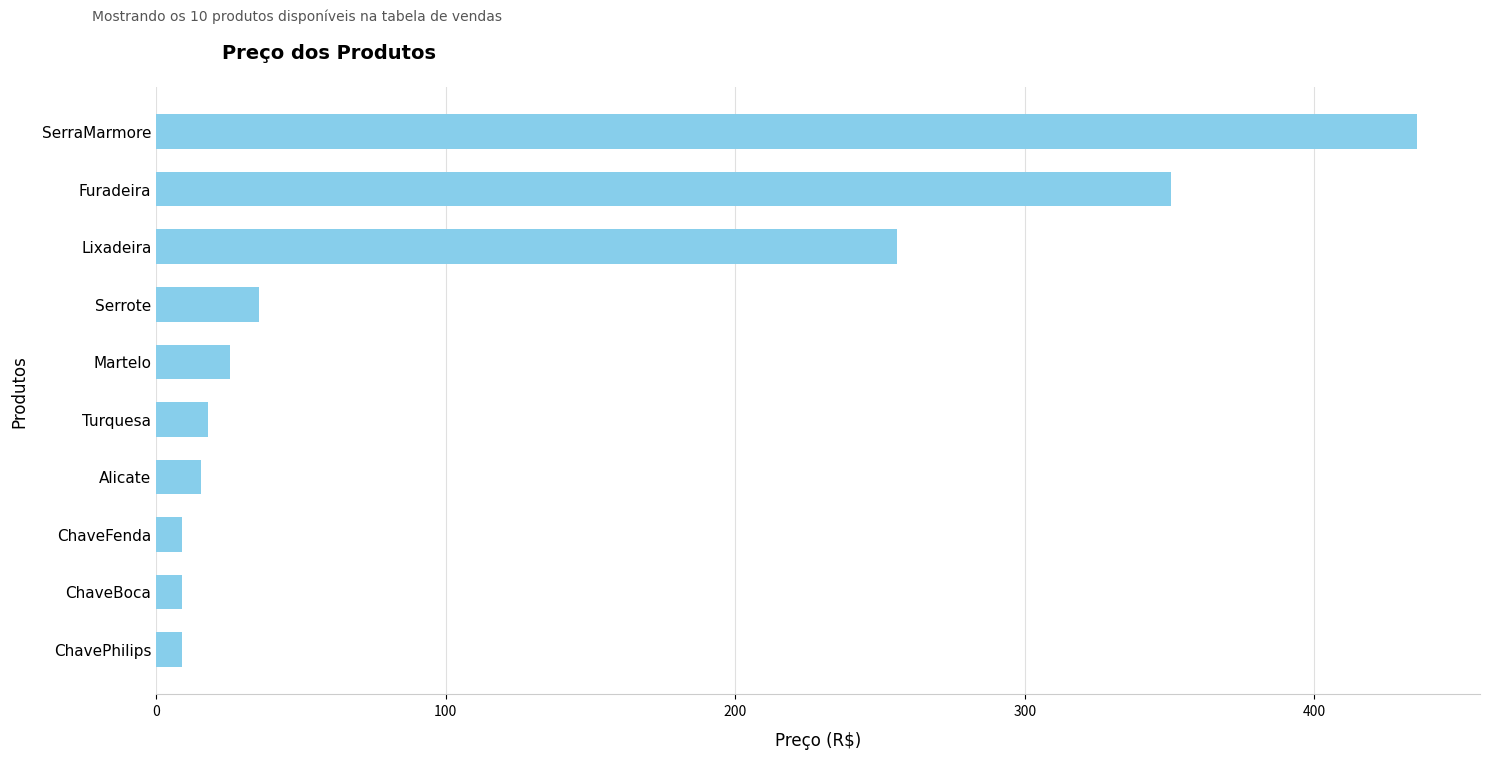

What is the label of the 2nd bar from the bottom?

ChaveBoca